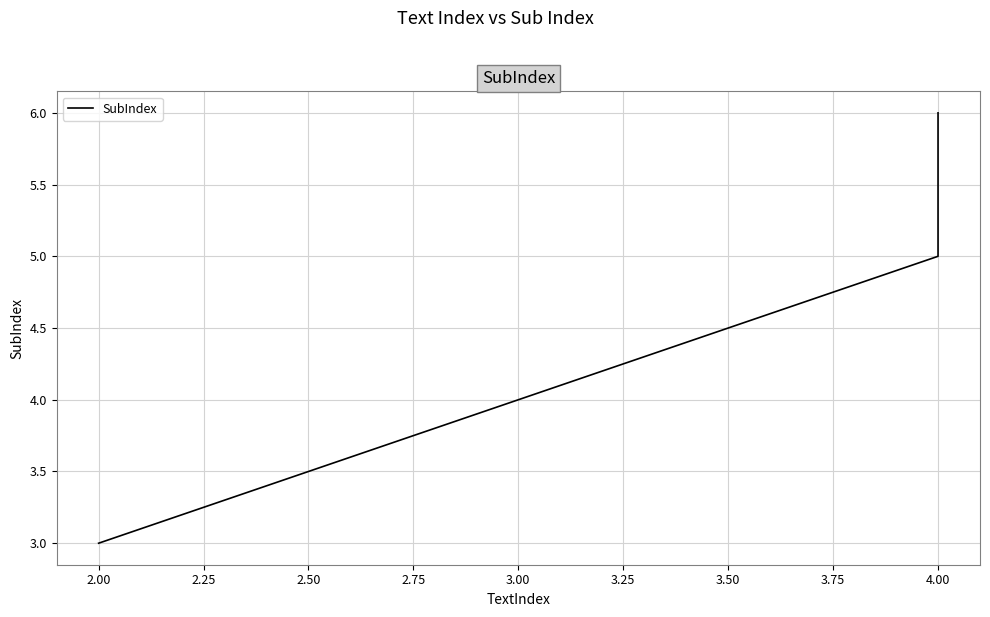

How many values are below 5?

1